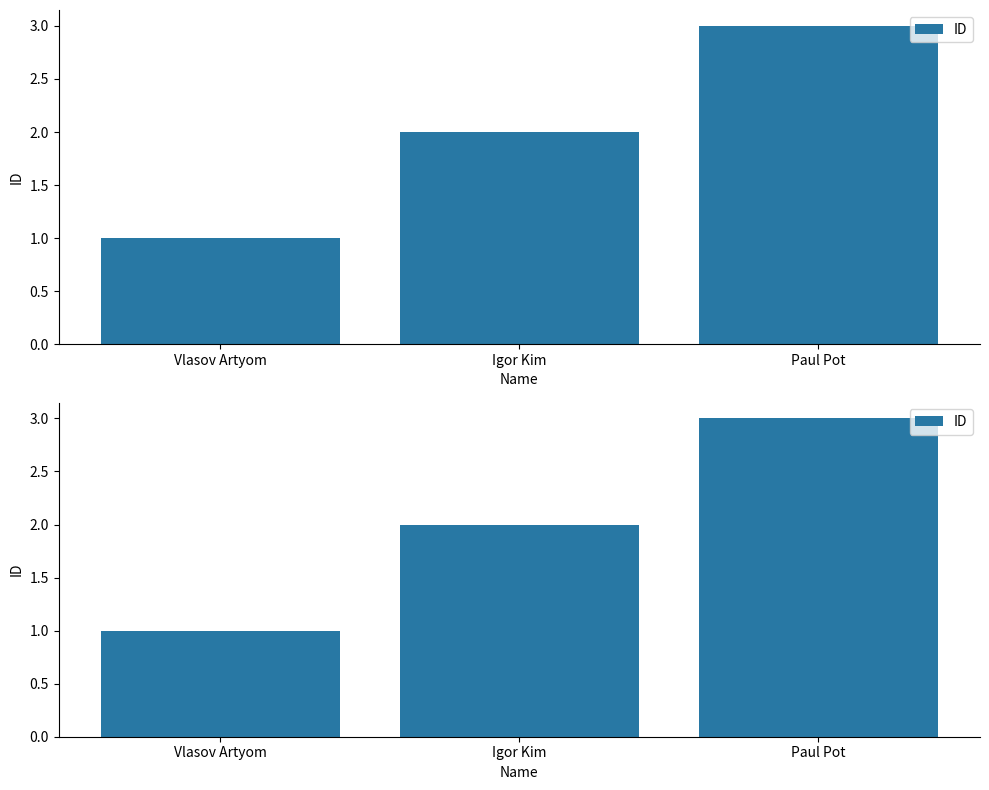

How many distinct data groups are displayed?

1